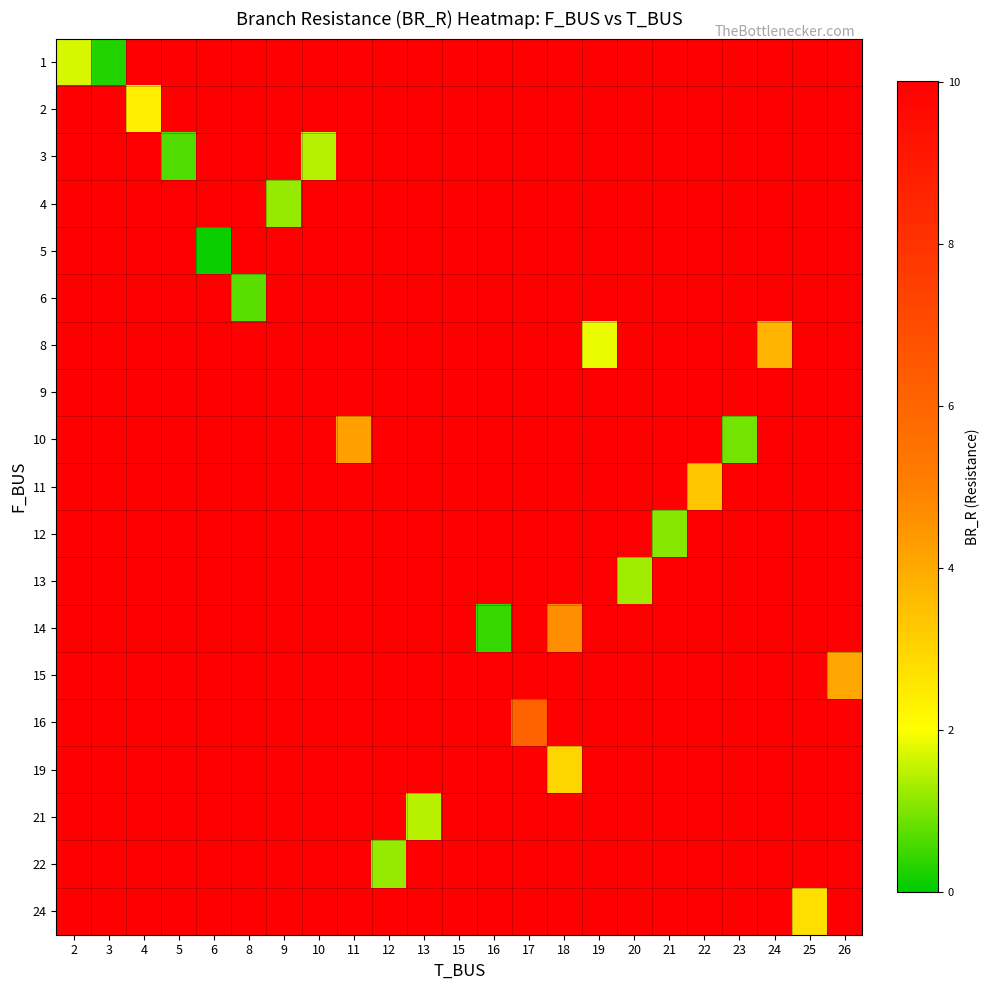

Is the value of row_4 at 23 greater than the value of row_17 at 17?

No